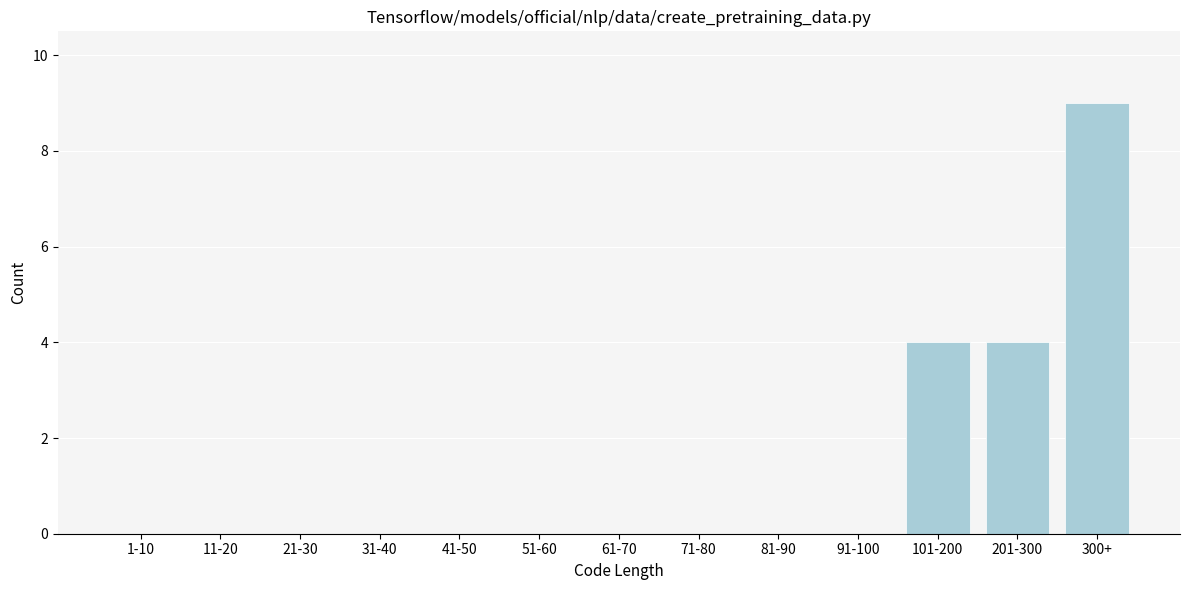

Reading left to right, list all the values displayed in this chart.

1-10=0	11-20=0	21-30=0	31-40=0	41-50=0	51-60=0	61-70=0	71-80=0	81-90=0	91-100=0	101-200=4	201-300=4	300+=9